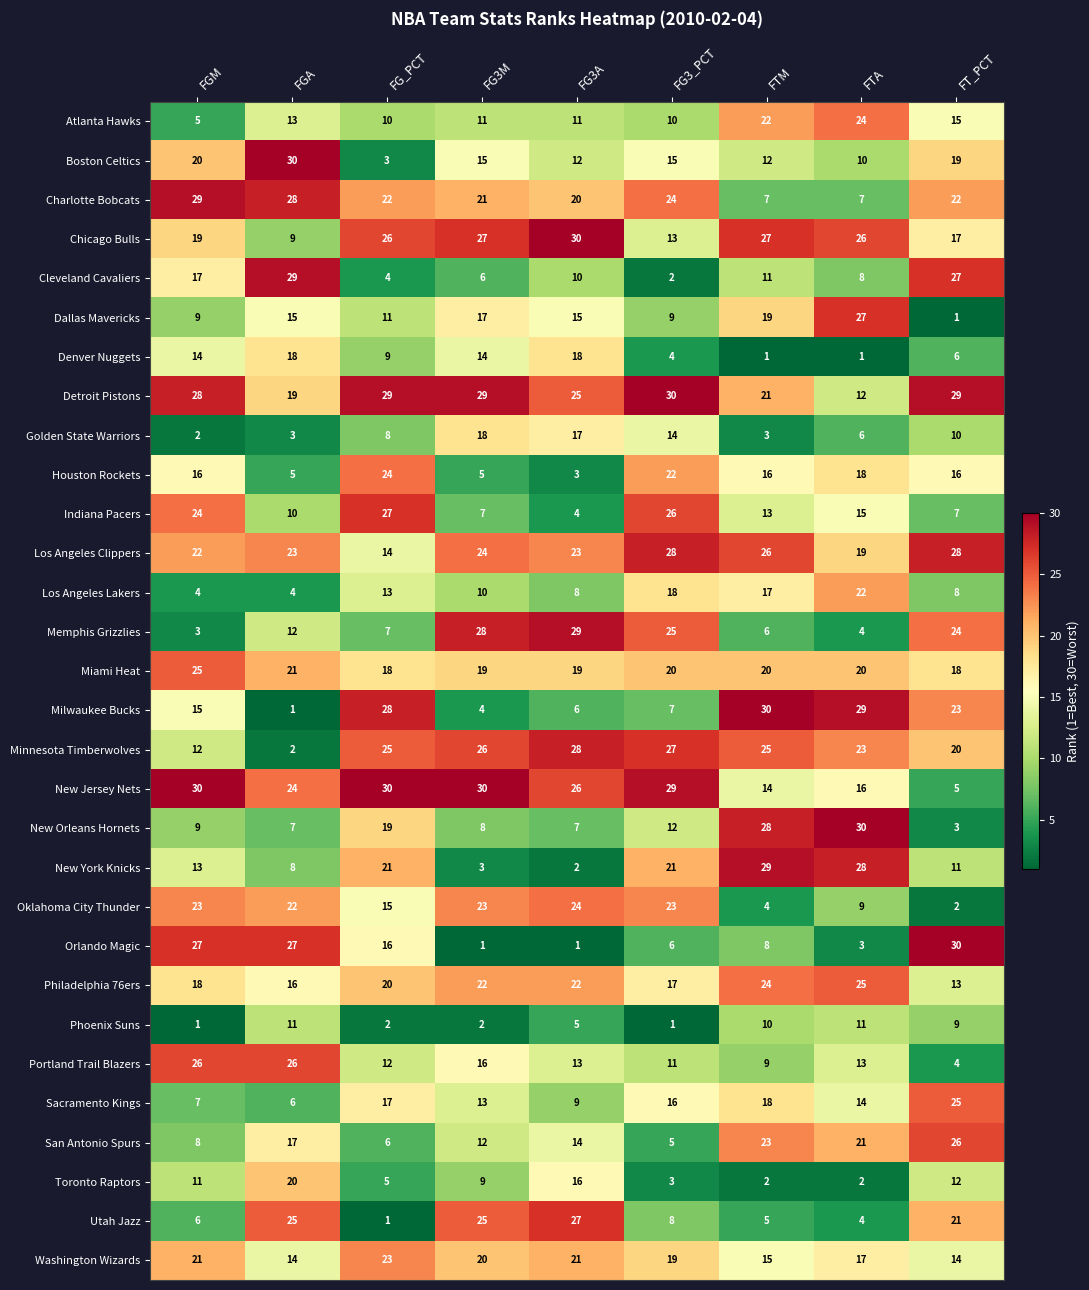

What is the sum of all Los Angeles Lakers values?

104